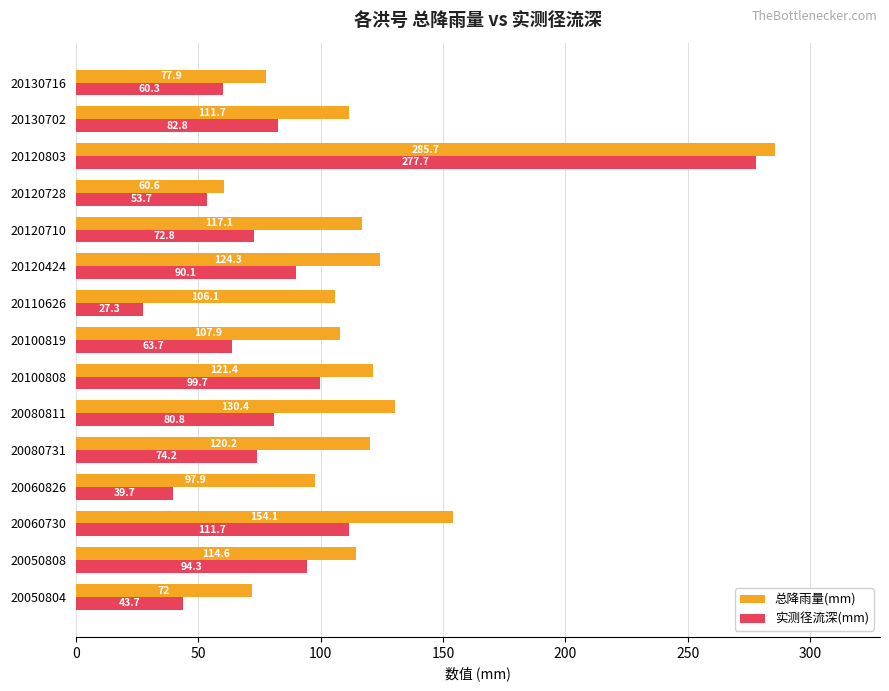

How many distinct data groups are displayed?

2